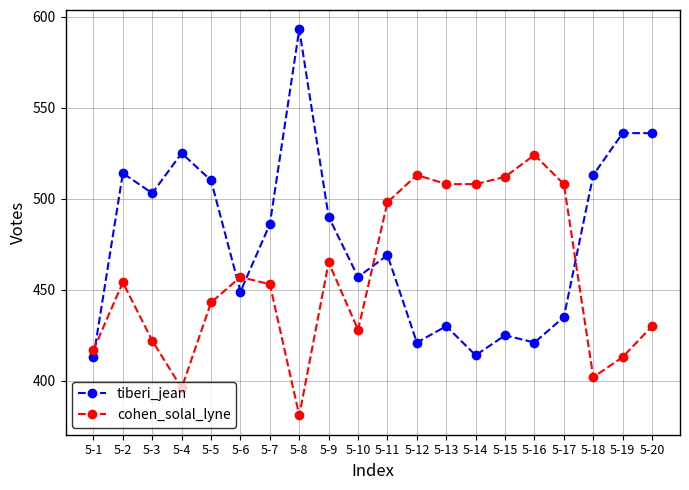

What value does the tiberi_jean series have at 5-5?

510